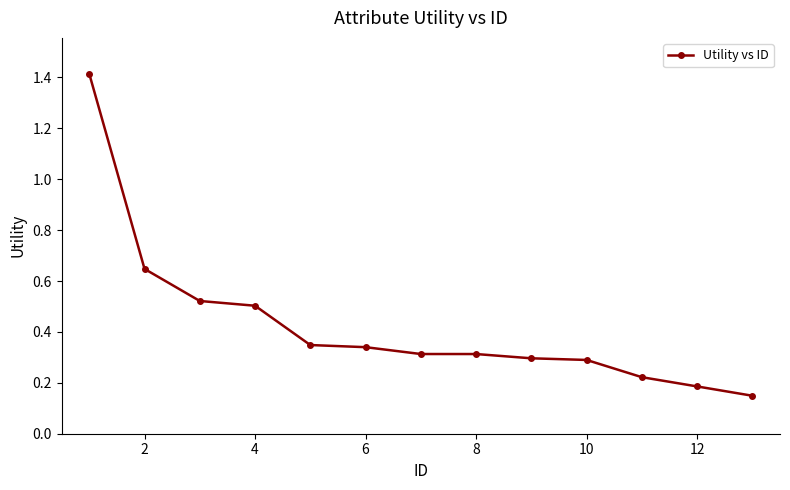

What is the greatest value displayed?

1.4